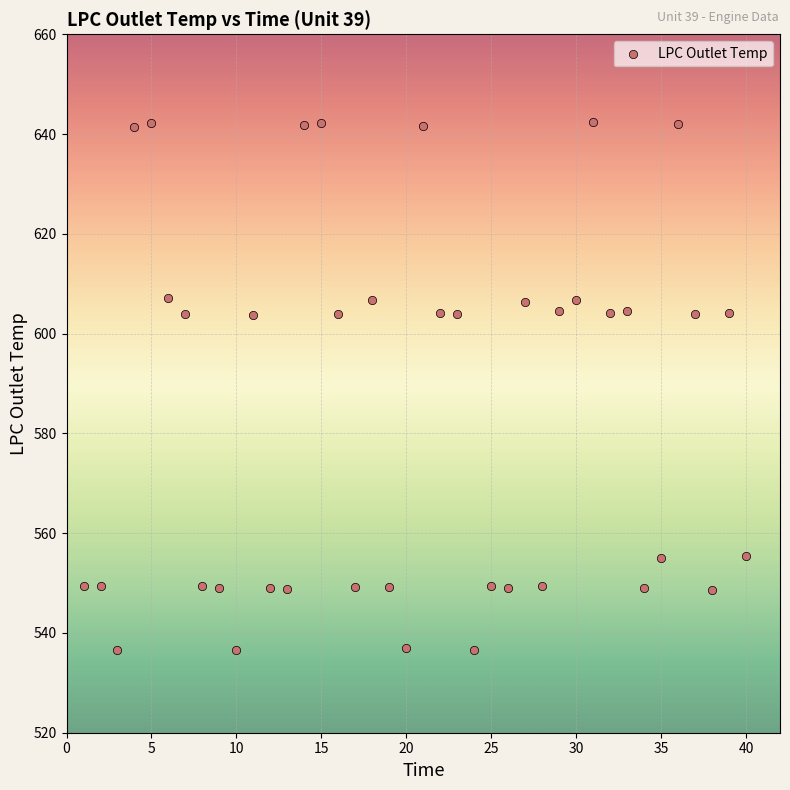

What is the range of Y values (max minus min)?

105.9